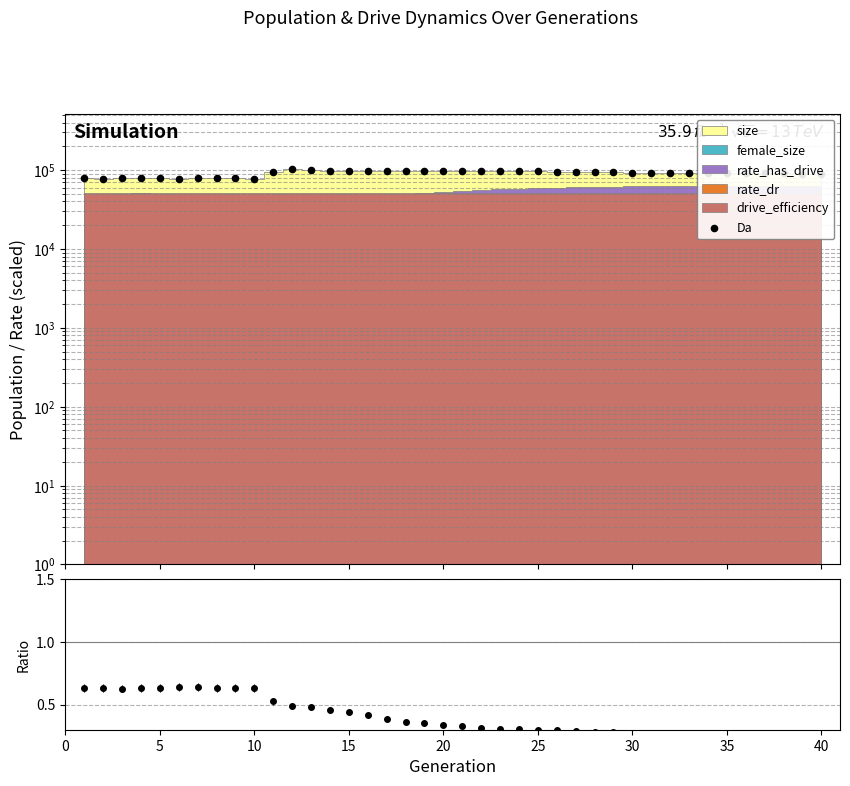

Between 34 and 5, which is larger?

34